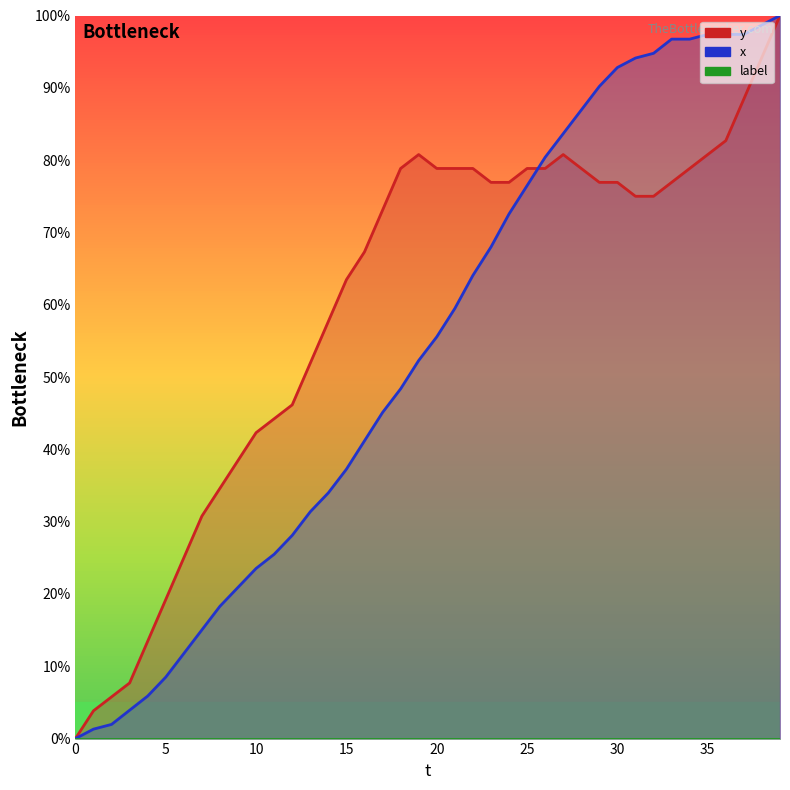

Does the chart display data point markers on the line(s)?

No